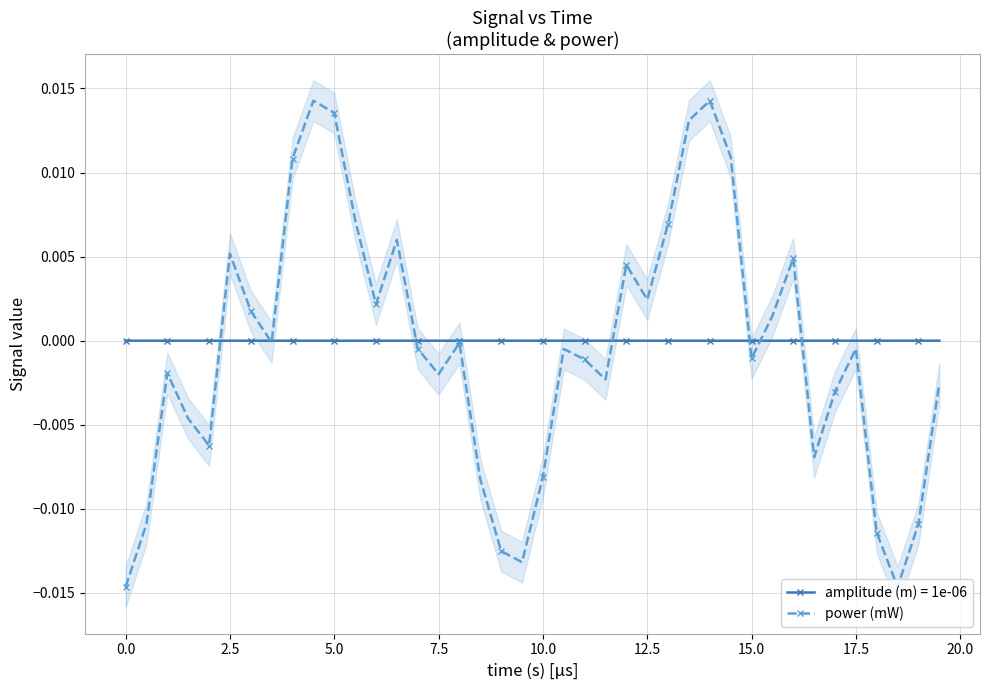

How many interior local peaks does the power (mW) series have?

10